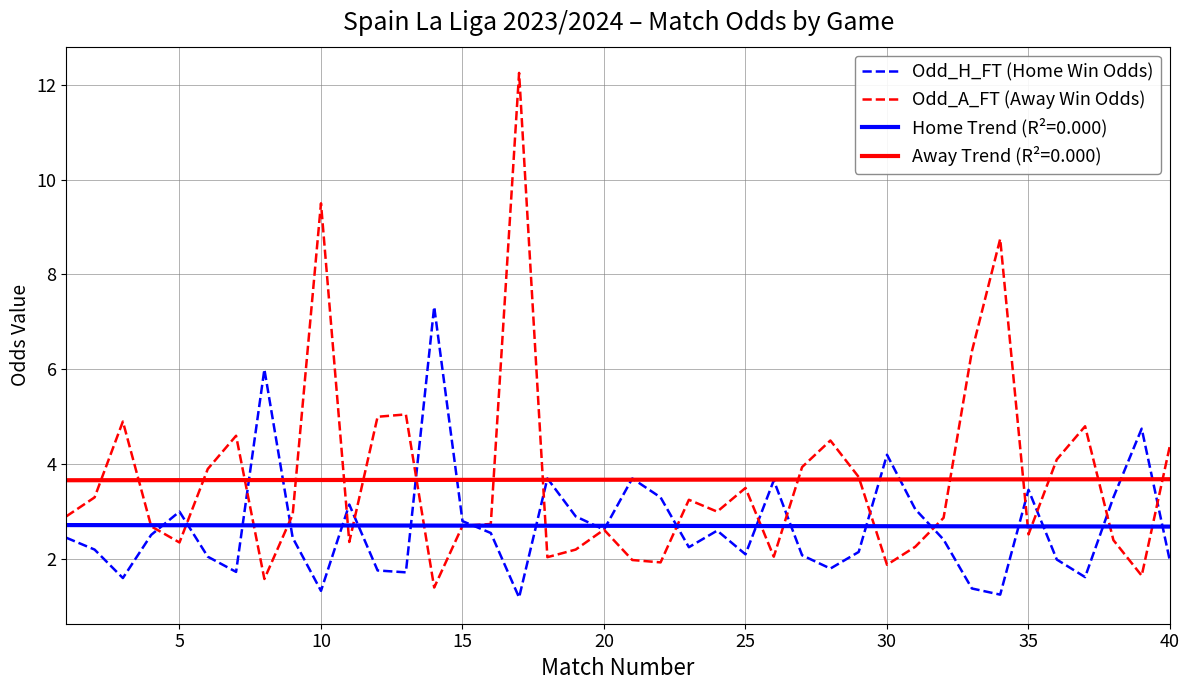

Rank the series by their maximum value, from highest to lowest.

Odd_A_FT (Away Win Odds), Odd_H_FT (Home Win Odds), Away Trend (R²=0.000), Home Trend (R²=0.000)